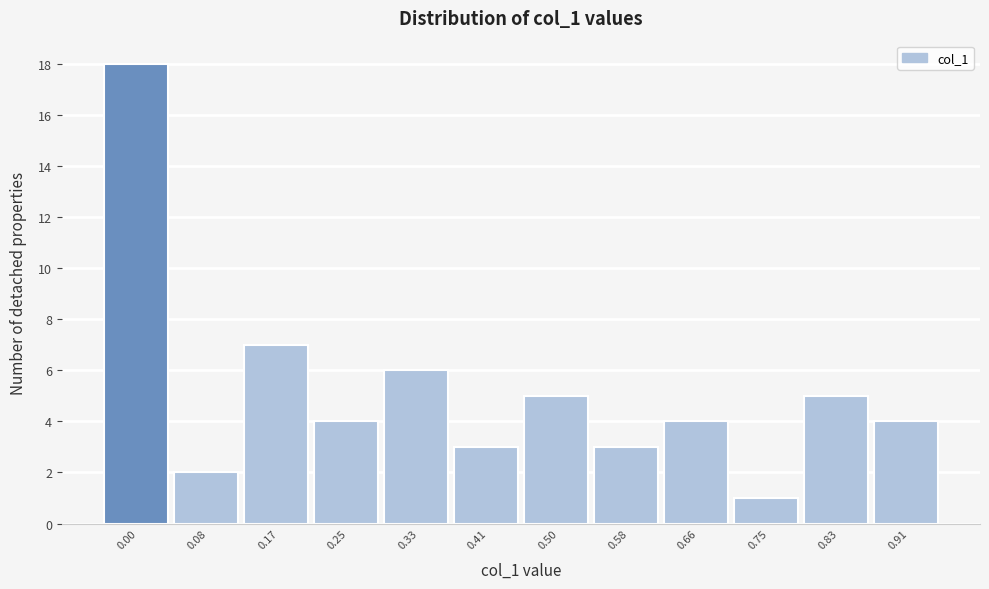

Reading left to right, extract all data points from this chart.

0.00=18	0.08=2	0.17=7	0.25=4	0.33=6	0.41=3	0.50=5	0.58=3	0.66=4	0.75=1	0.83=5	0.91=4